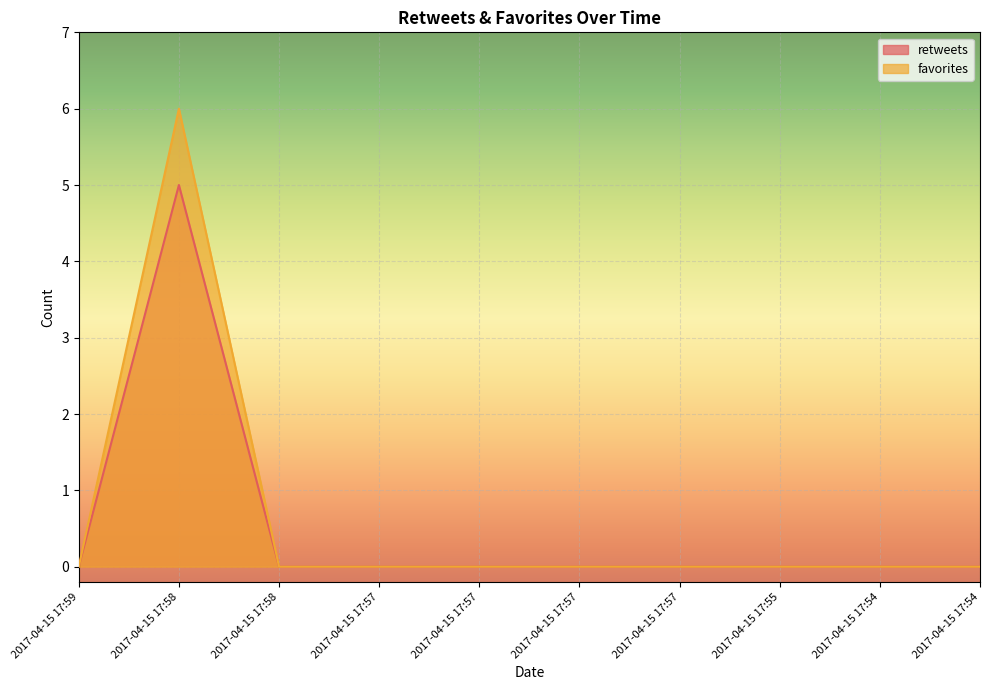

How many categories are shown in the chart?

10